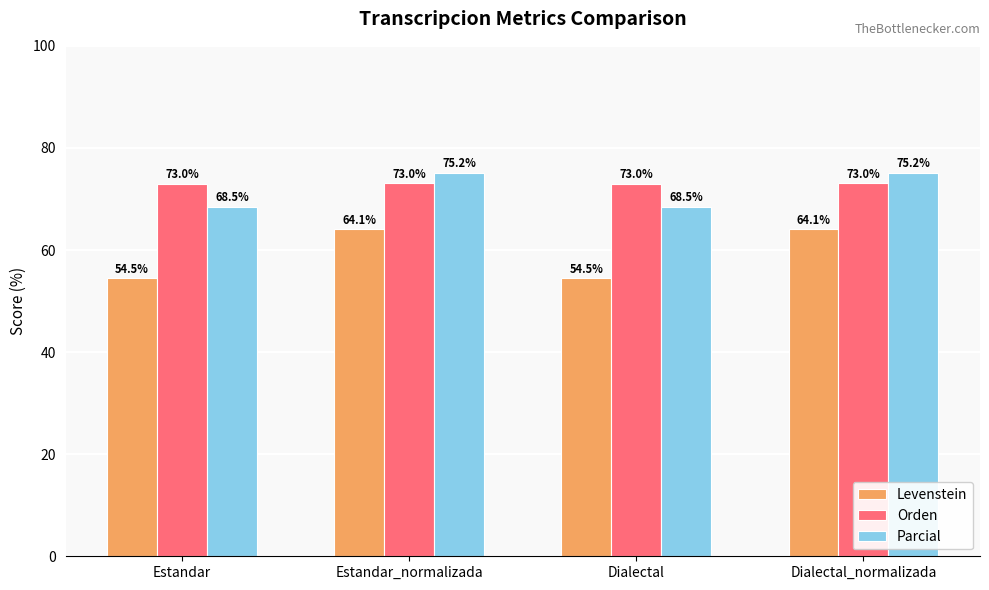

What is the minimum value shown in the chart?

54.5